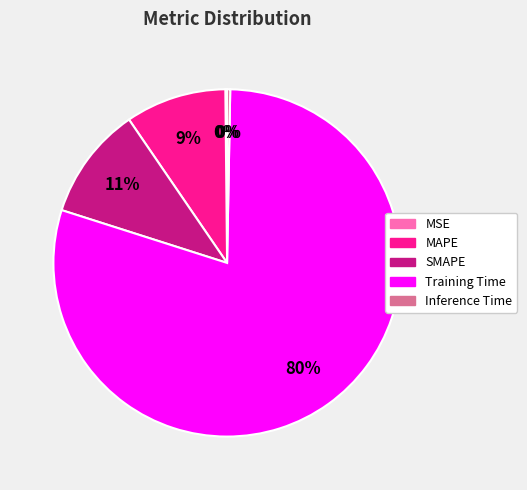

To the nearest percent, what is the average slice percentage?

20%